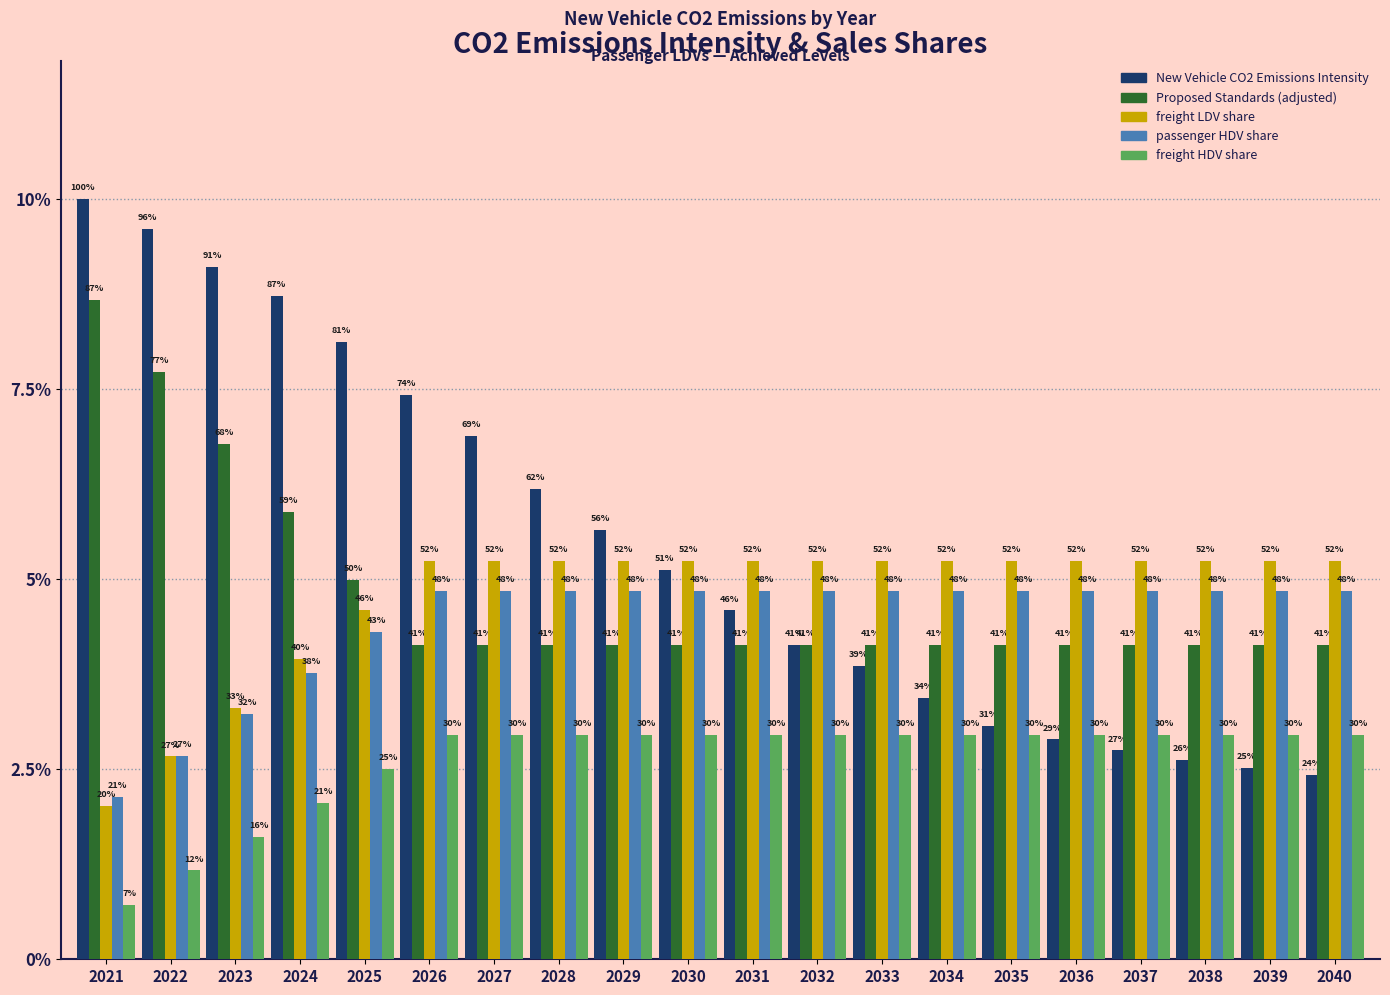

What are all the series names shown in the legend?

New Vehicle CO2 Emissions Intensity, Proposed Standards (adjusted), freight LDV share, passenger HDV share, freight HDV share